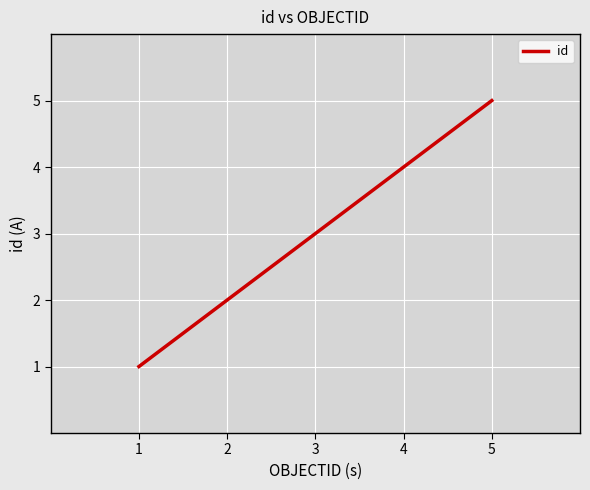

Reading left to right, extract all data points from this chart.

1	2	3	4	5